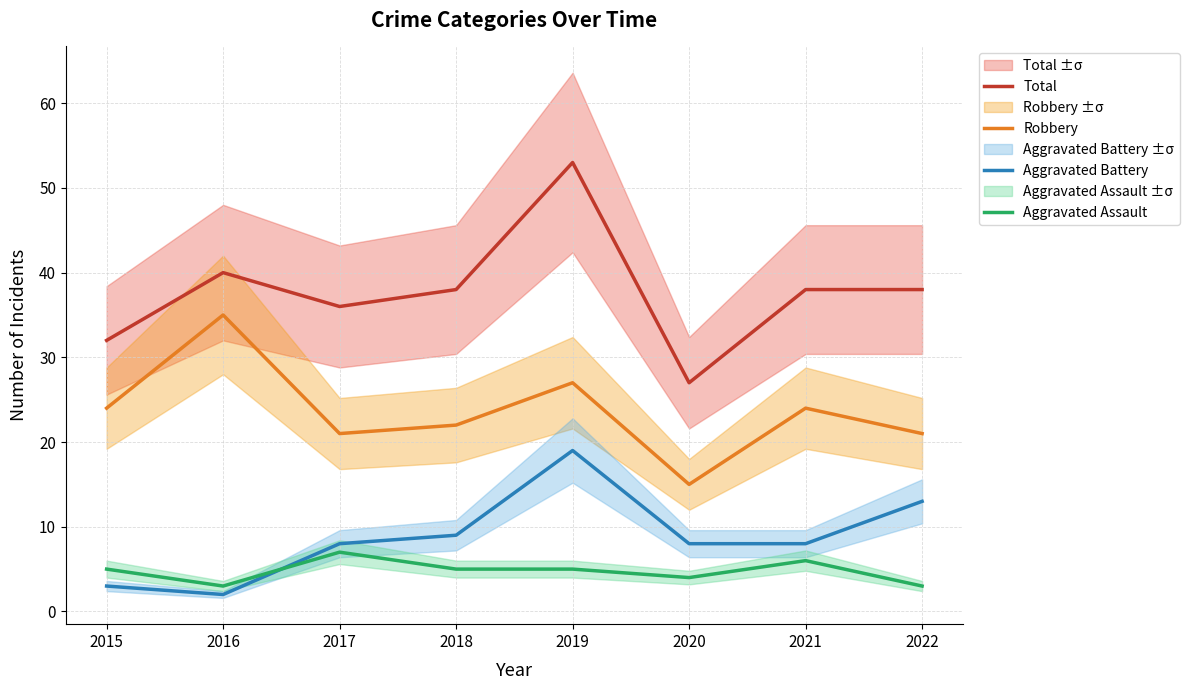

Reading right to left, transcribe all the data shown in this chart.

Total: 38	38	27	53	38	36	40	32
Robbery: 21	24	15	27	22	21	35	24
Aggravated Battery: 13	8	8	19	9	8	2	3
Aggravated Assault: 3	6	4	5	5	7	3	5